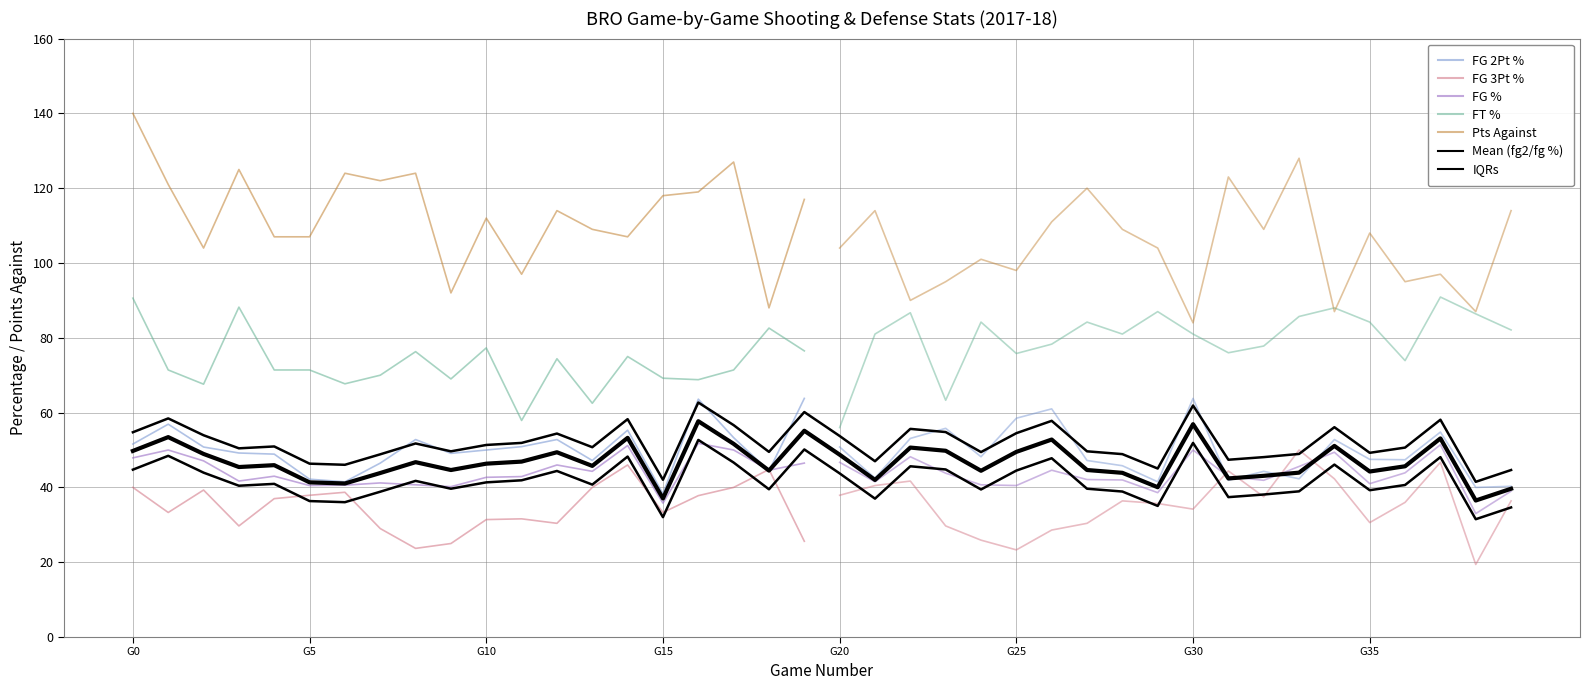

What is the sum of all fgPct values?

1755.5